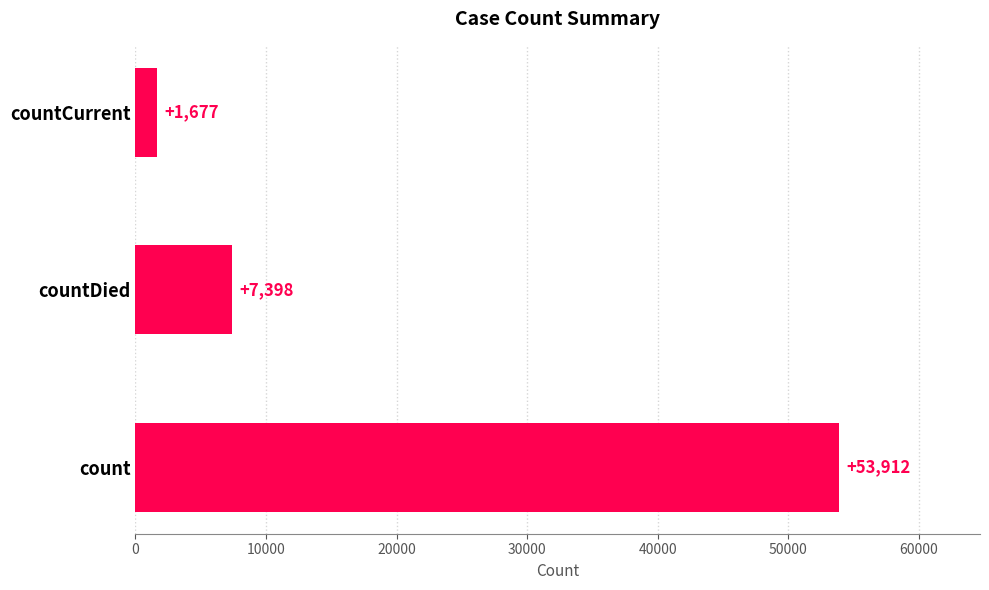

At which label is the value closest to 27794?

countDied